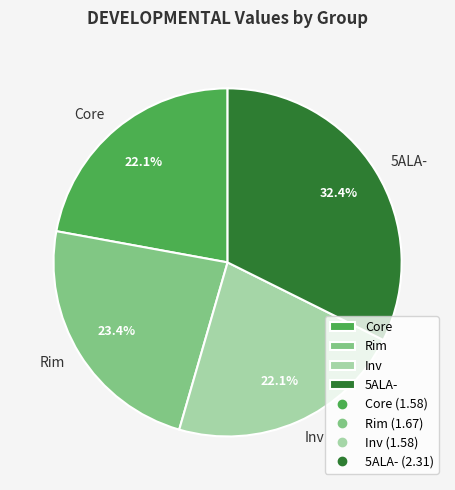

What portion of the pie excludes Core?

77.9%